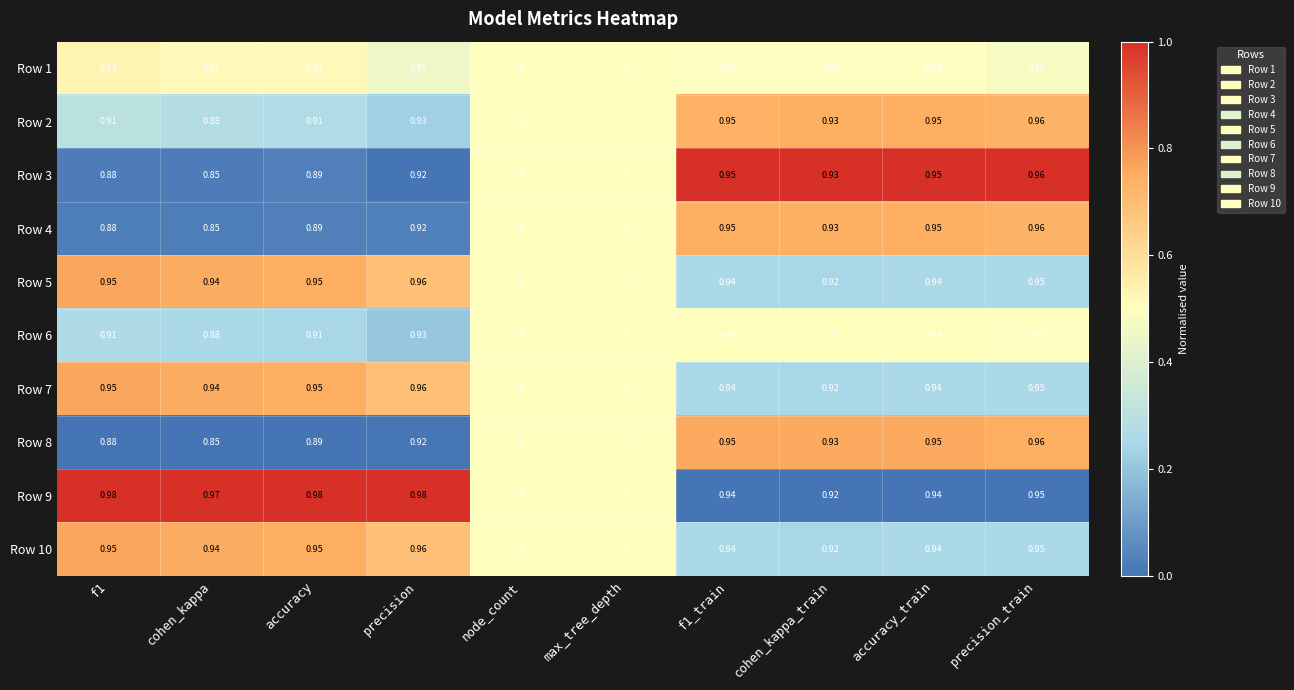

Where is Row 8 nearest to the value 4?

max_tree_depth